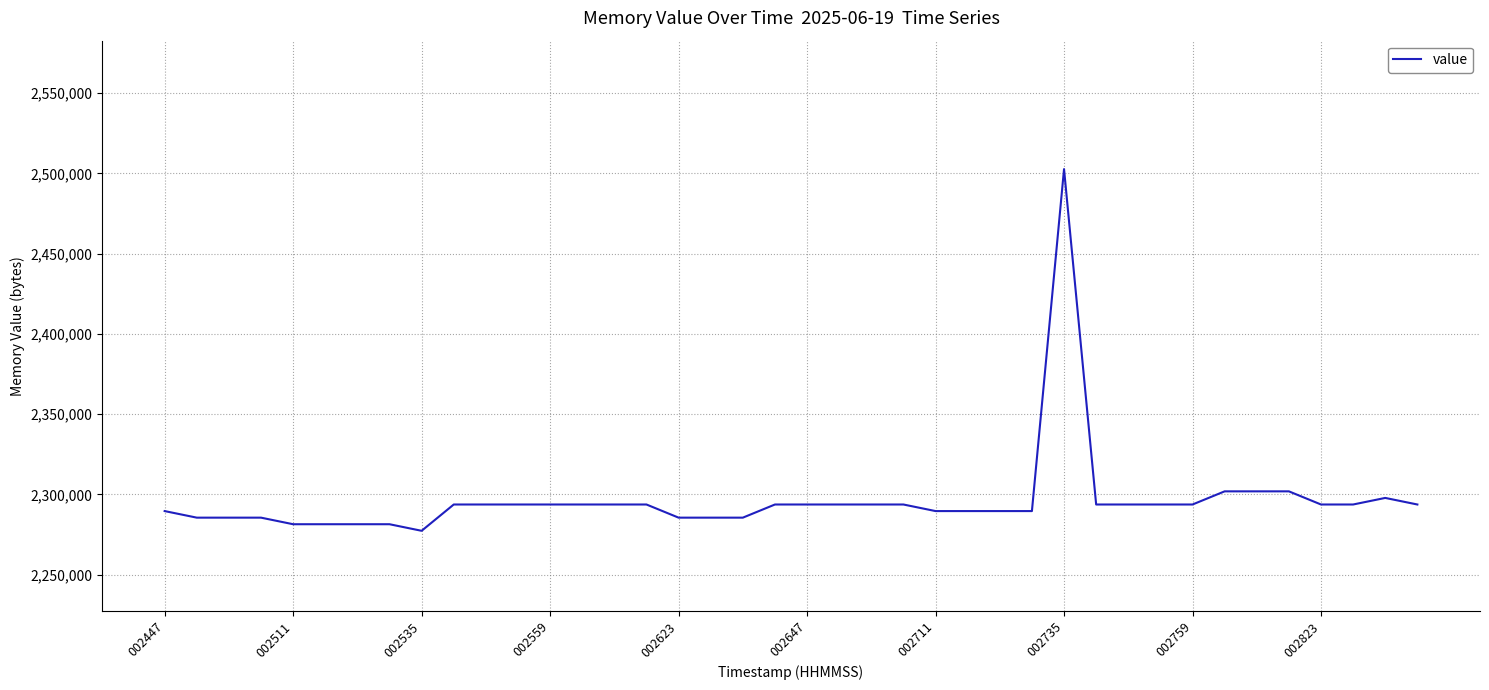

What is the maximum value shown in the chart?

2502656